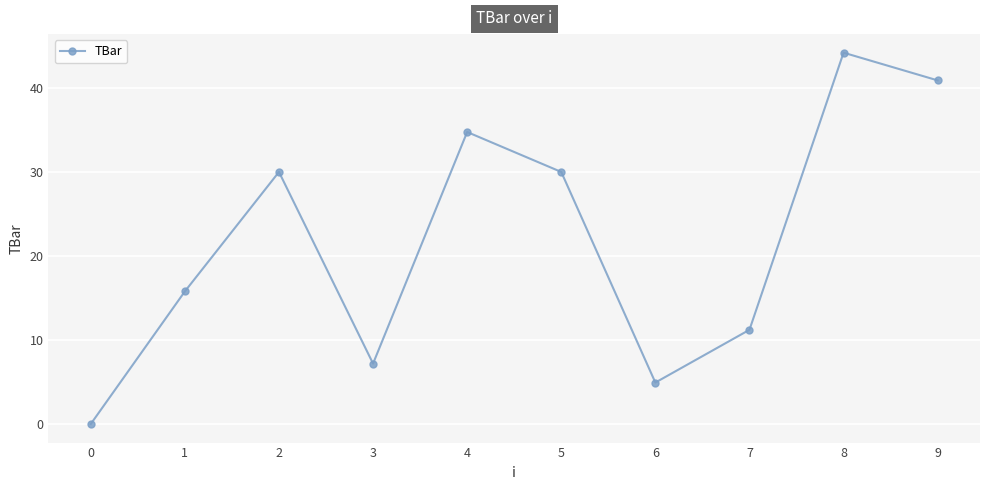

What is the sum of all values?

219.0